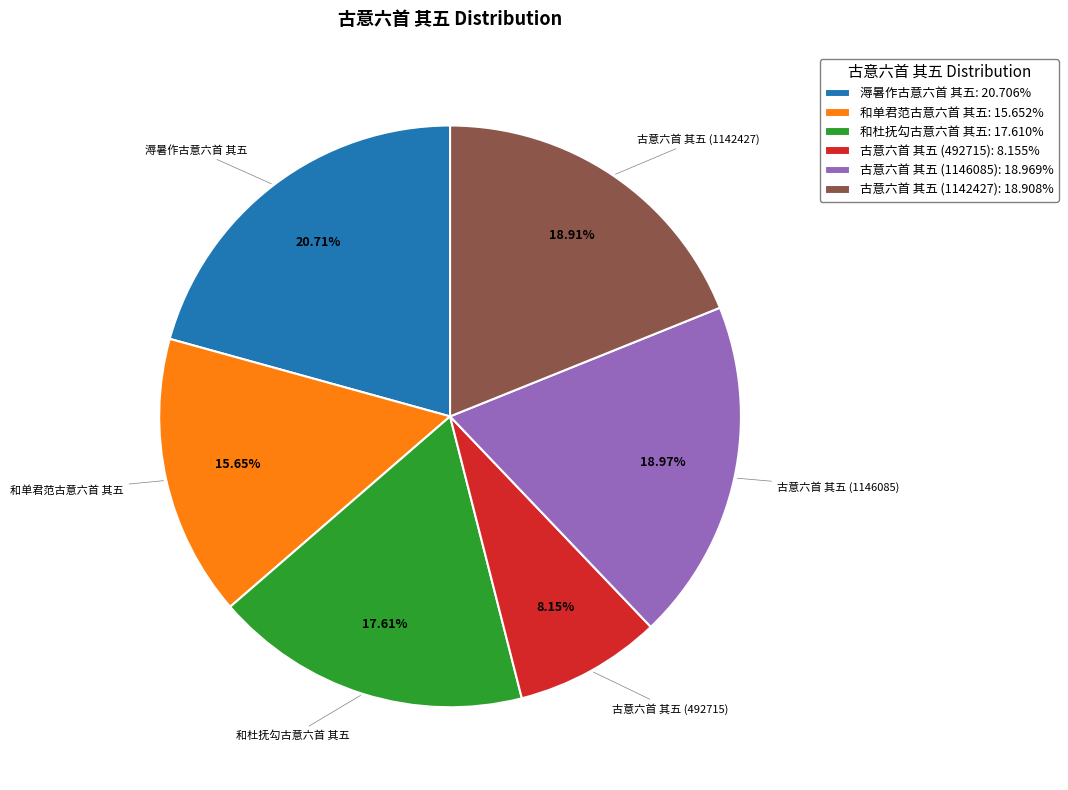

Is 溽暑作古意六首 其五 the majority of the pie?

No